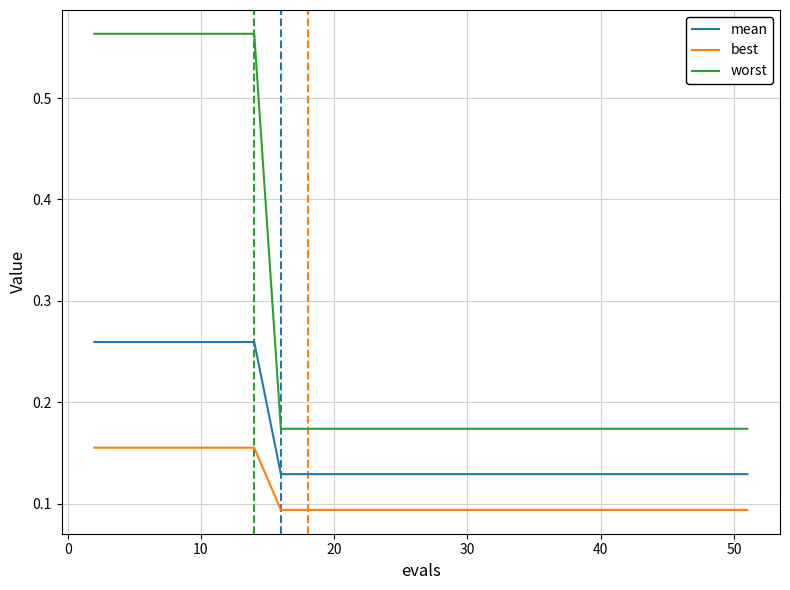

What are all the series names shown in the legend?

mean, best, worst